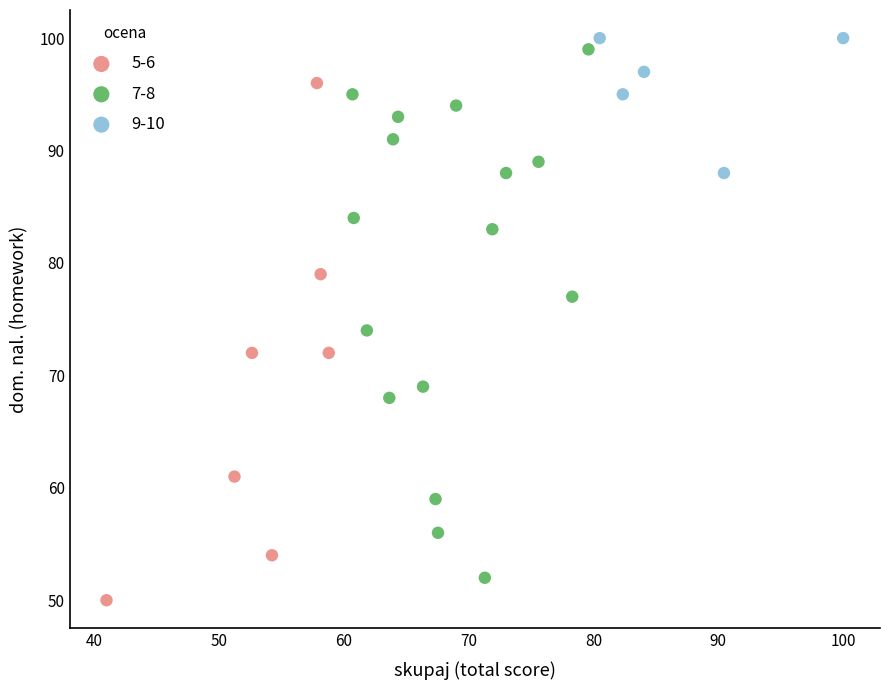

Which series reaches the maximum Y coordinate?

9-10